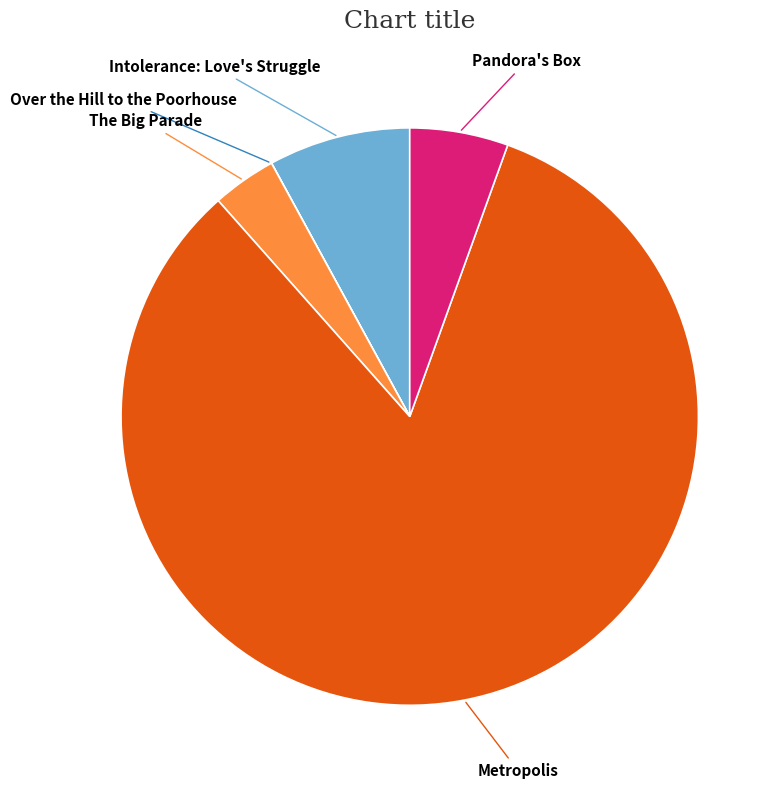

Does Metropolis account for over 50% of the chart?

Yes